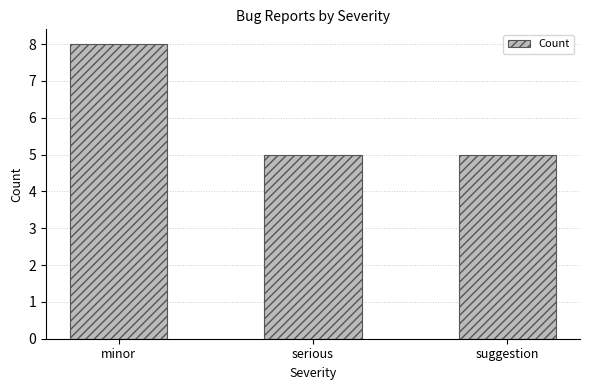

Reading right to left, extract all data points from this chart.

5	5	8